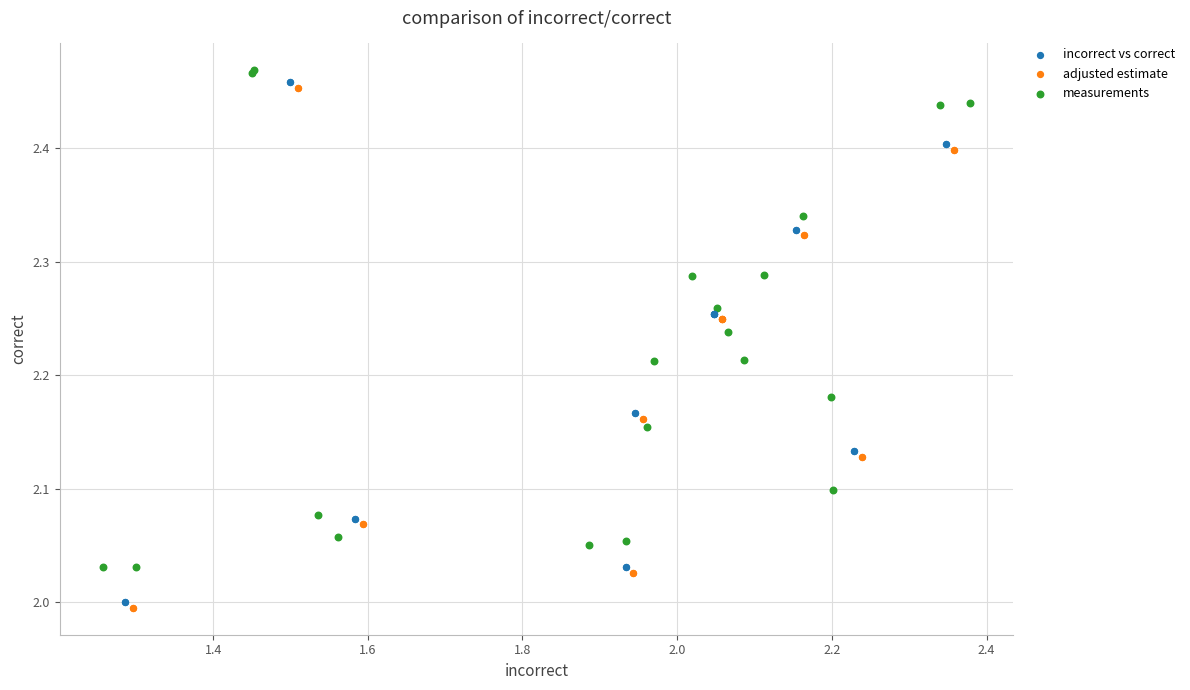

Which series contains the highest Y value?

measurements